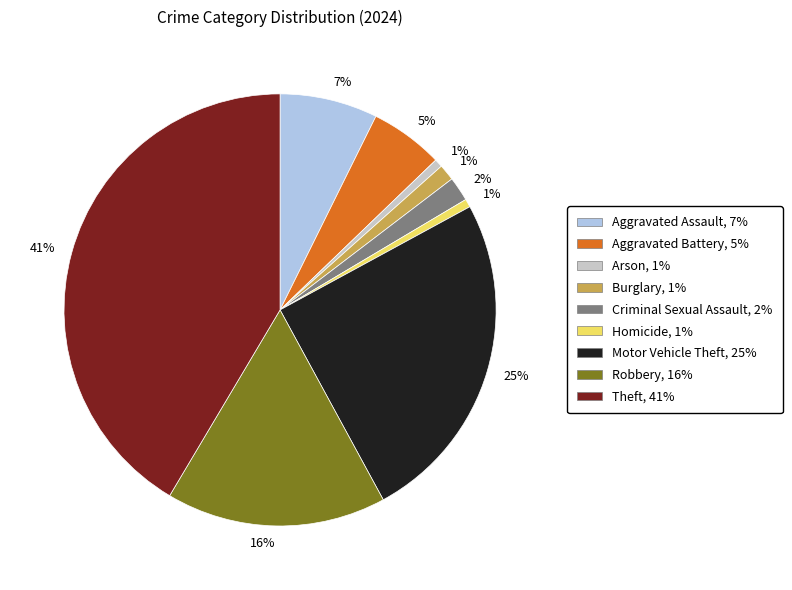

Does any single category account for the majority?

No